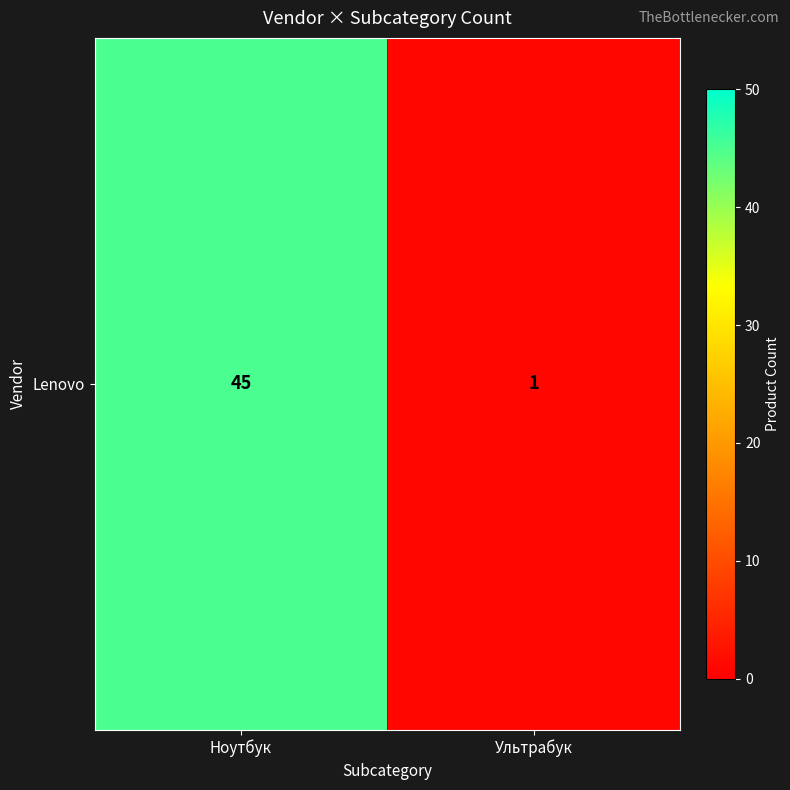

What is the change in value from Ноутбук to Ультрабук?

-44